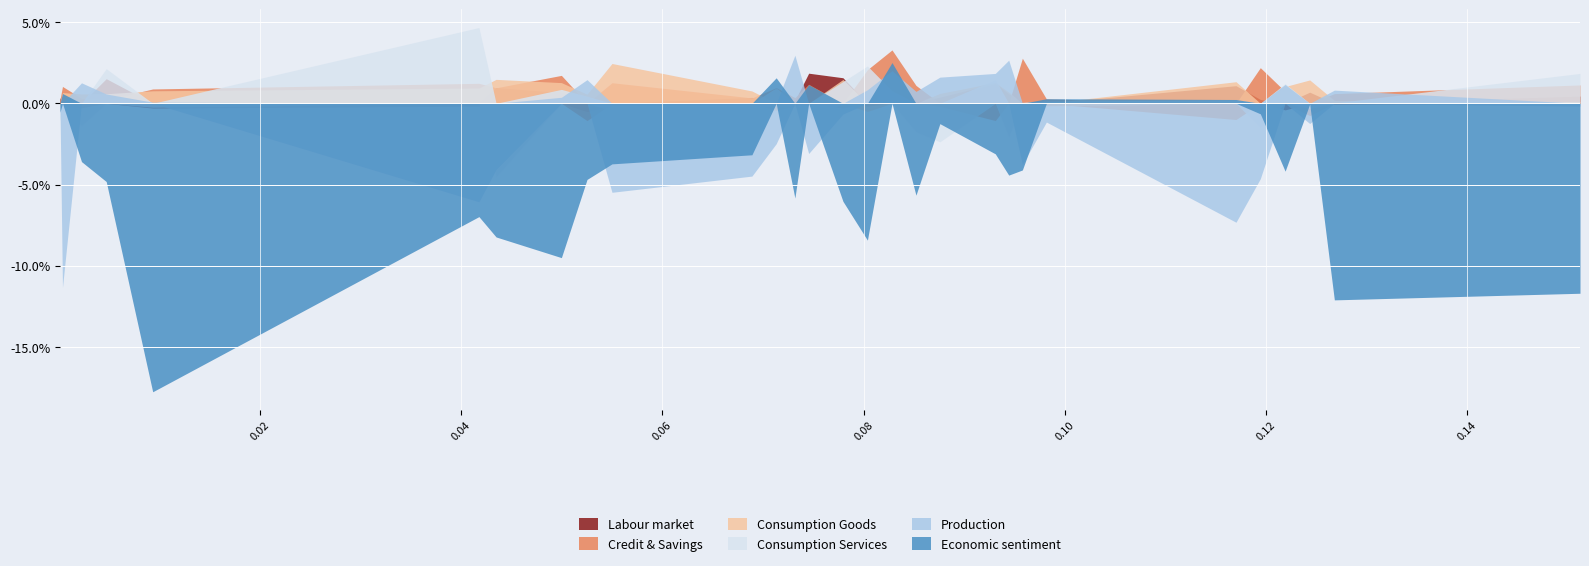

What are all the series names shown in the legend?

Labour market, Credit & Savings, Consumption Goods, Consumption Services, Production, Economic sentiment